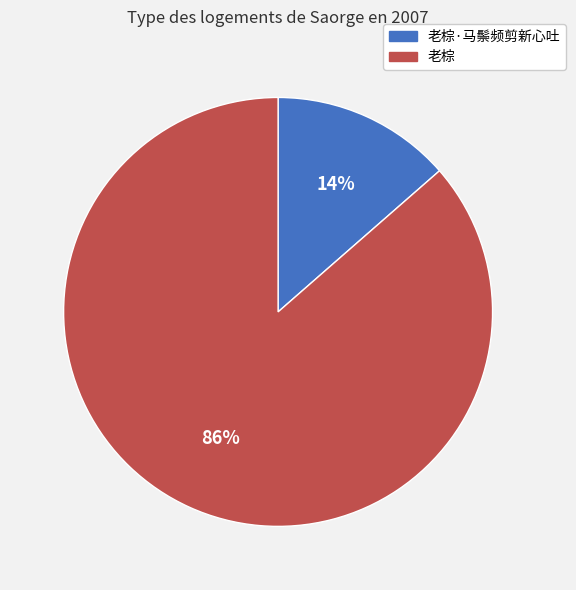

Count the number of slices in the pie.

2